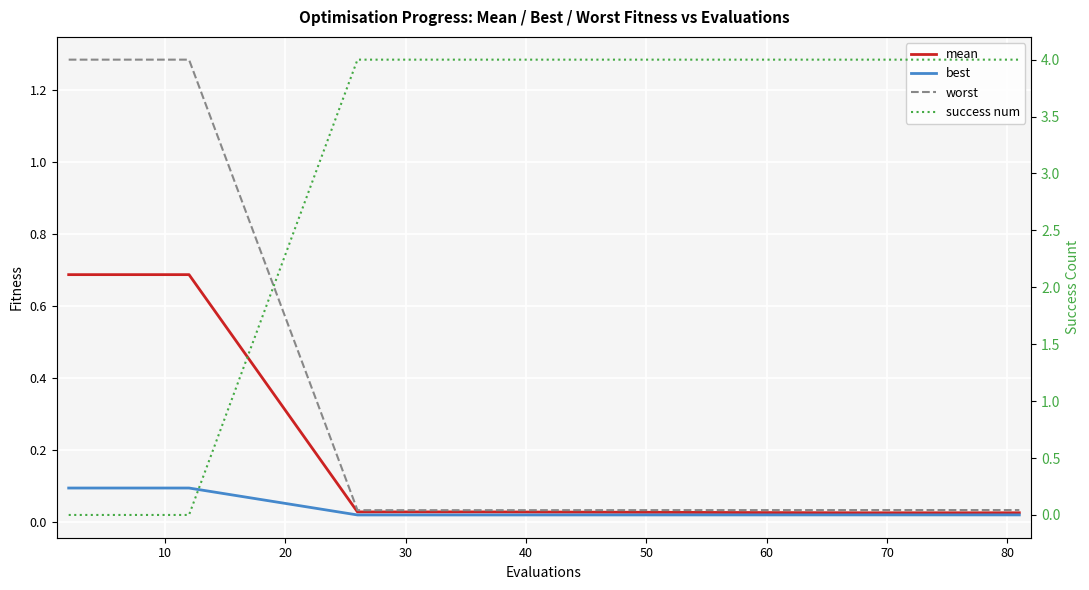

What is the greatest value displayed?

4.0